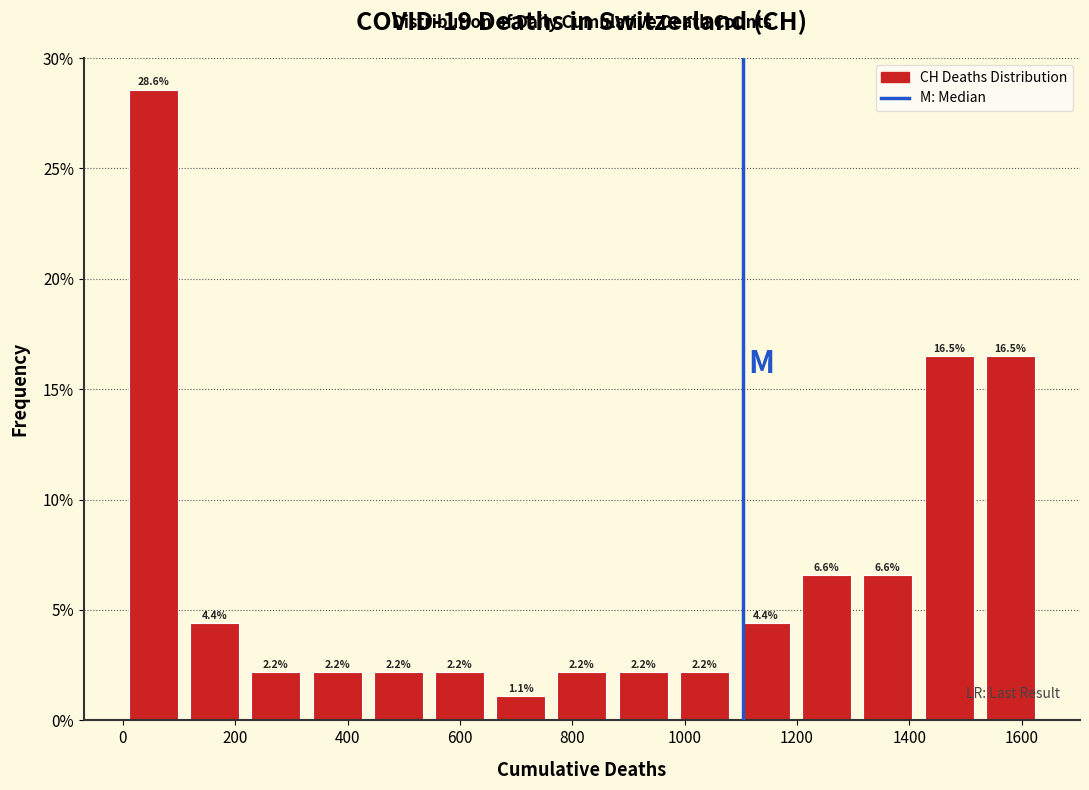

Reading left to right, list every bar in this chart as the range it spans on the x-axis followed by its height. The bar edges are not printed on the chart, so give them approximately, as read against the axis.

0 to 100: 28.6
100 to 220: 4.4
220 to 320: 2.2
320 to 440: 2.2
440 to 540: 2.2
540 to 660: 2.2
660 to 760: 1.1
760 to 880: 2.2
880 to 980: 2.2
980 to 1080: 2.2
1080 to 1200: 4.4
1200 to 1300: 6.6
1300 to 1420: 6.6
1420 to 1520: 16.5
1520 to 1640: 16.5